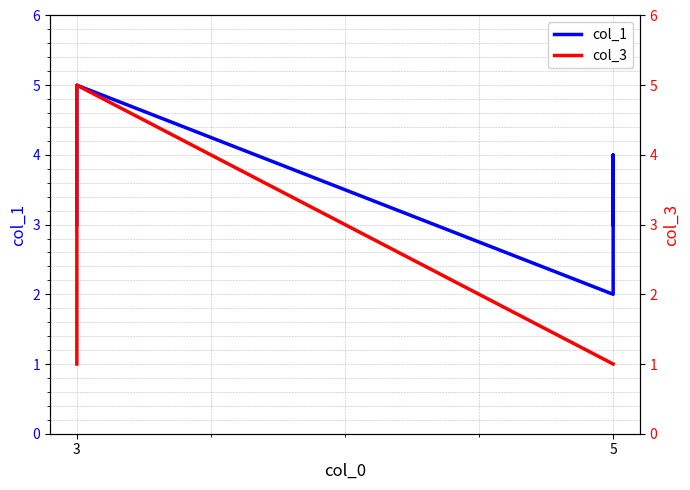

Which series changed the most between 3 and 5?

col_3